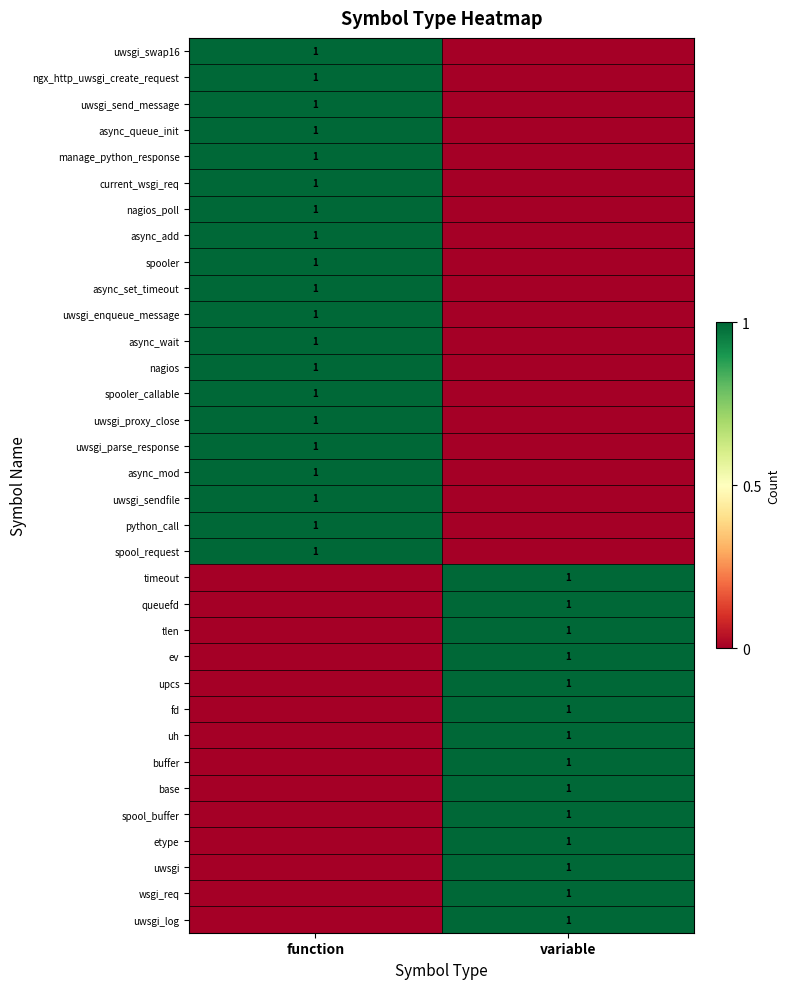

Rank the series by their maximum value, from highest to lowest.

uwsgi_swap16, ngx_http_uwsgi_create_request, uwsgi_send_message, async_queue_init, manage_python_response, current_wsgi_req, nagios_poll, async_add, spooler, async_set_timeout, uwsgi_enqueue_message, async_wait, nagios, spooler_callable, uwsgi_proxy_close, uwsgi_parse_response, async_mod, uwsgi_sendfile, python_call, spool_request, timeout, queuefd, tlen, ev, upcs, fd, uh, buffer, base, spool_buffer, etype, uwsgi, wsgi_req, uwsgi_log